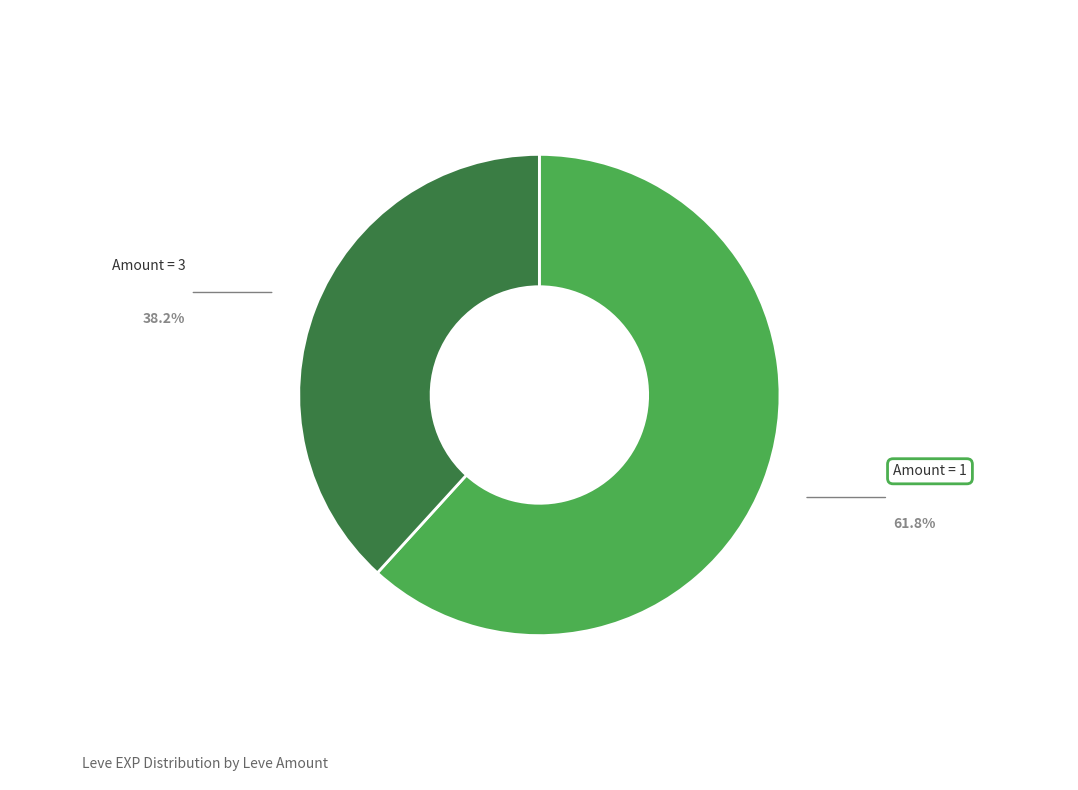

What is the ratio of the value at Amount = 3 to the value at Amount = 1?

0.6